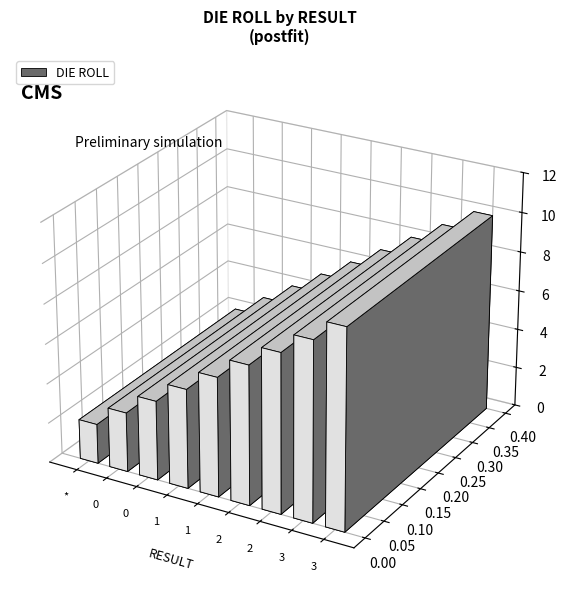

True or false: the data shows 9 at 3.

True